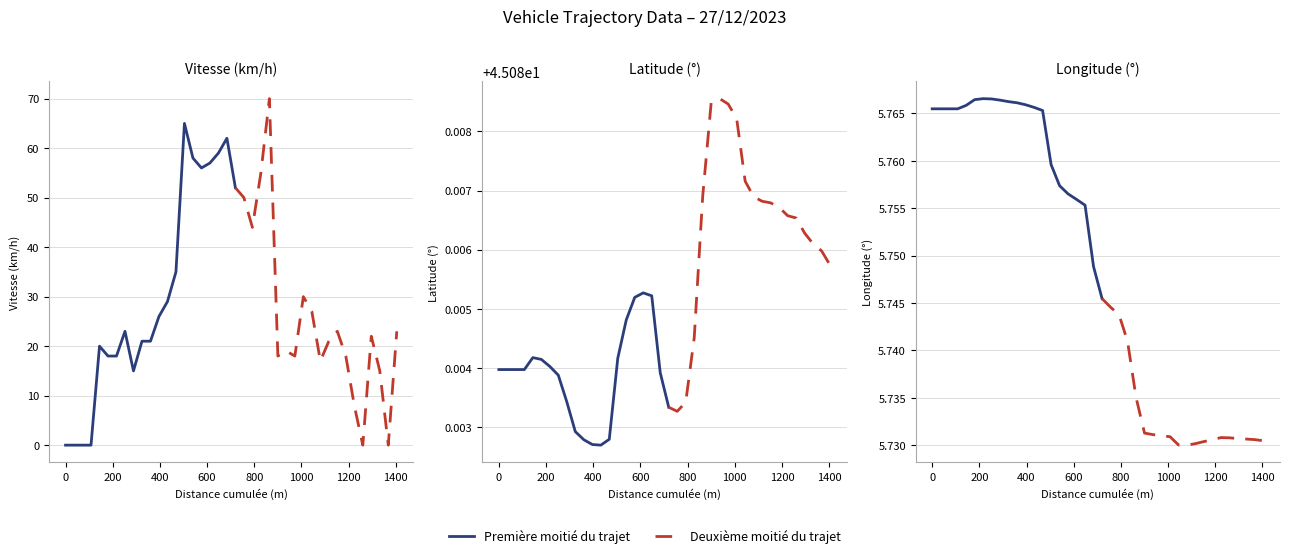

What is the difference between the highest and lowest values at 24?

64.3